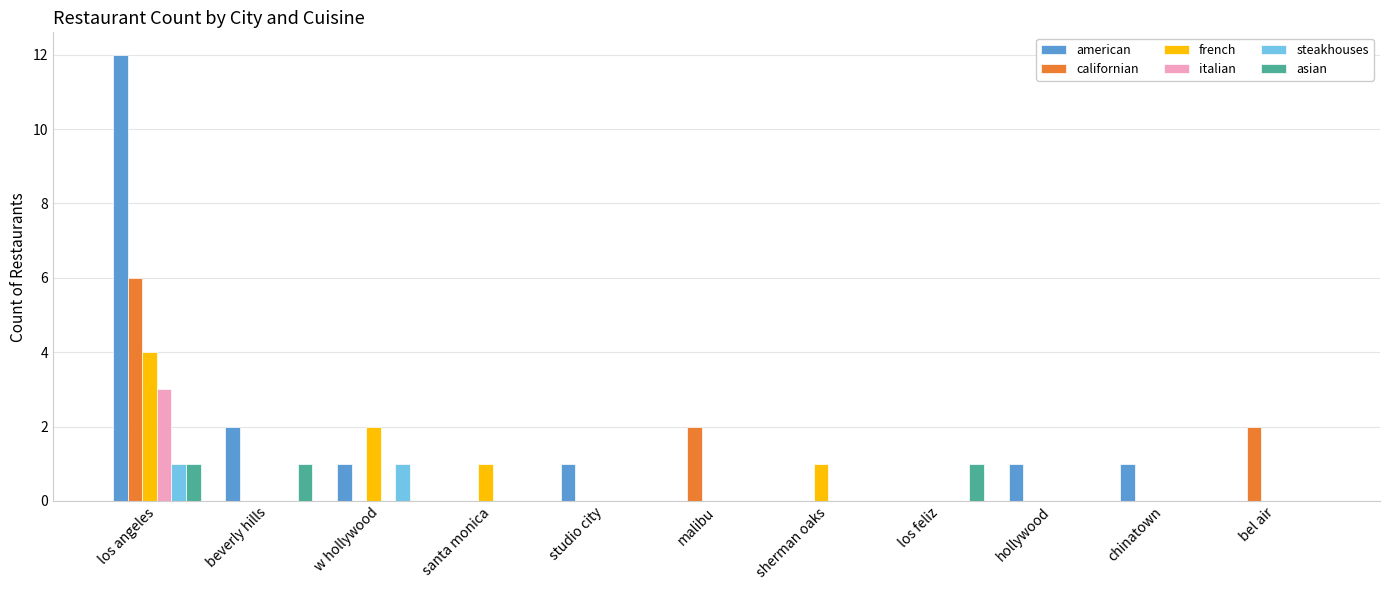

Which series has the largest total across all categories?

american